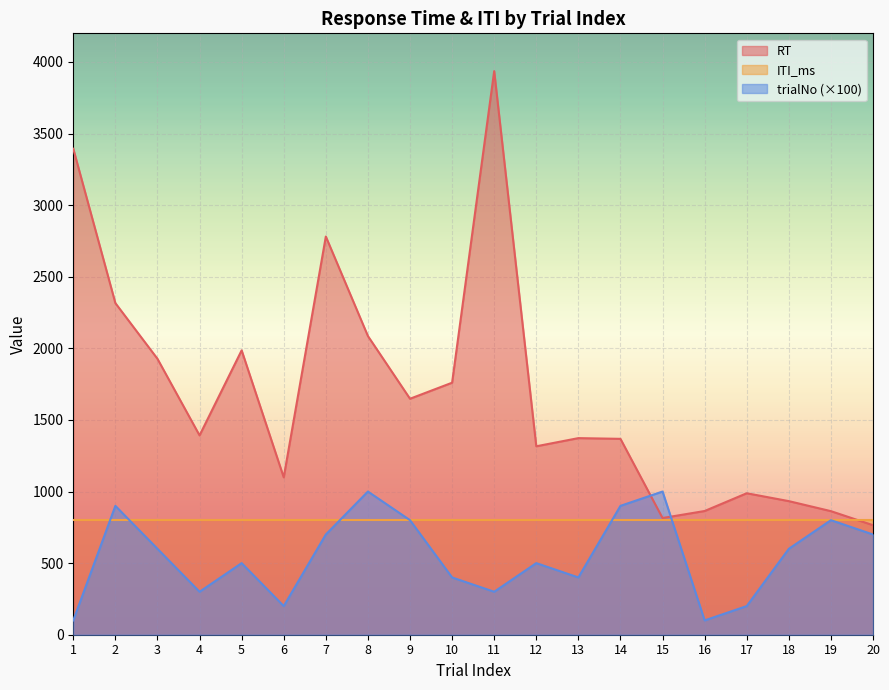

Is the value of trialNo at 11 greater than the value of RT at 14?

No